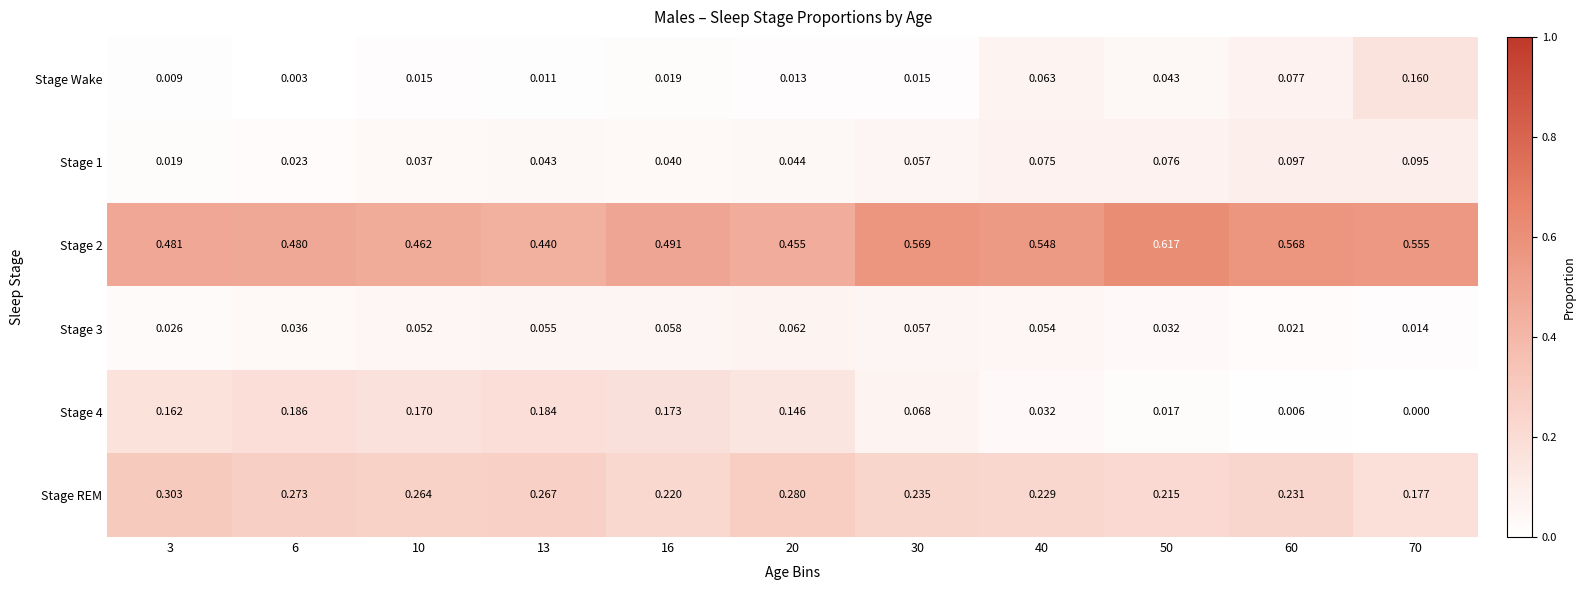

Is the value of Stage REM at 6 greater than the value of Stage Wake at 13?

Yes